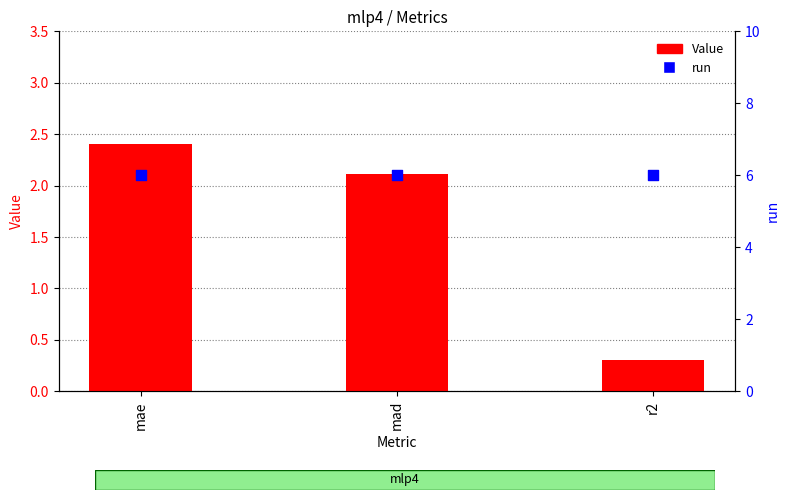

Is the value of Value at mae greater than the value of run at mae?

No